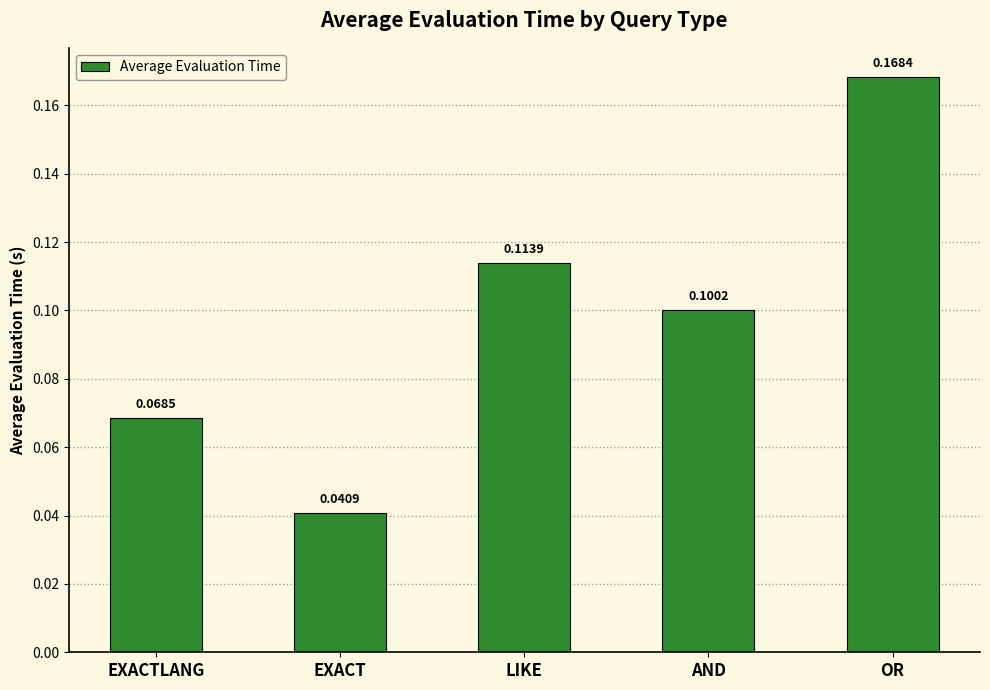

What is the sum of all values?

0.5